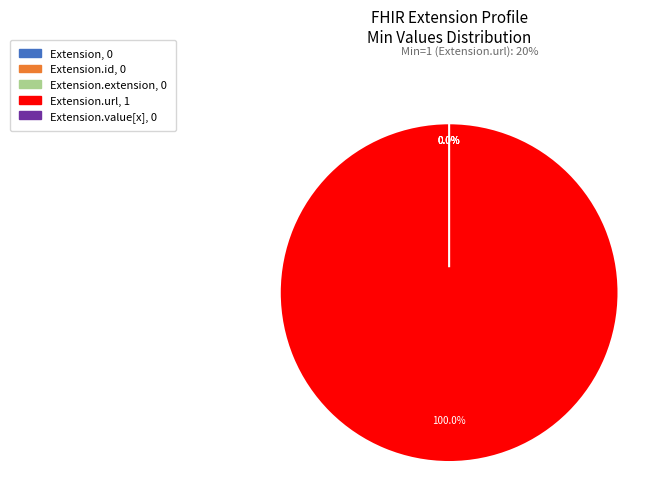

Rank the categories by value from lowest to highest.

Extension, Extension.id, Extension.extension, Extension.value[x], Extension.url